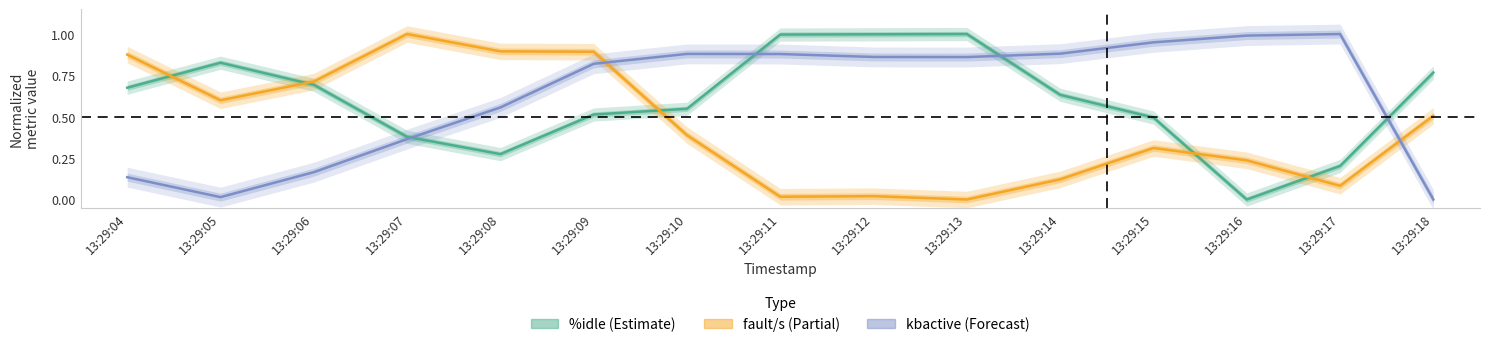

List the series in order of their peak value, highest first.

%idle, fault/s, kbactive